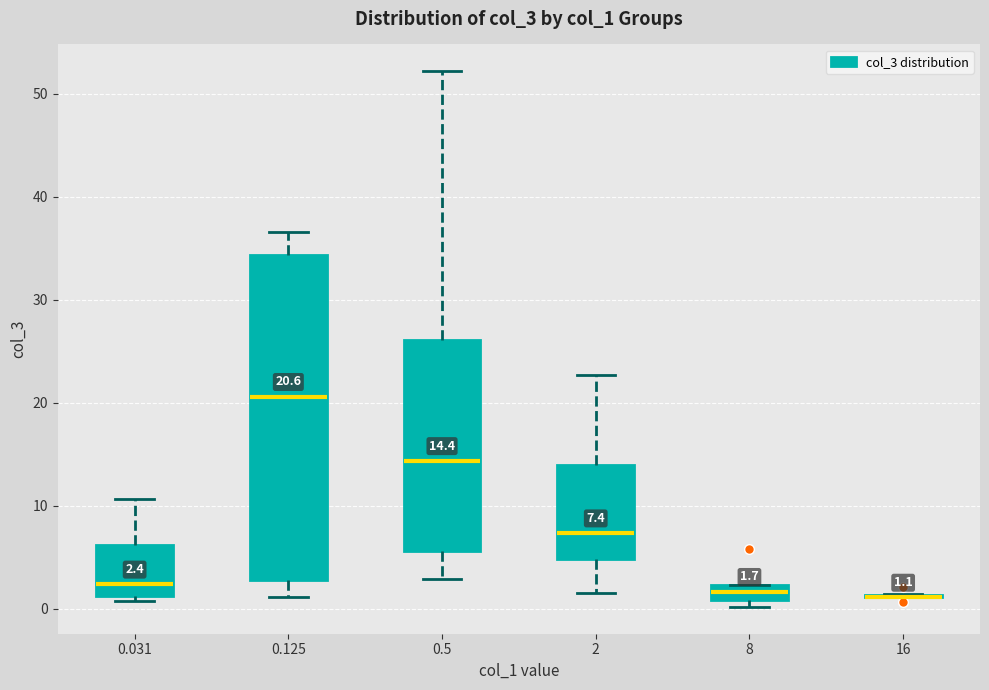

Which box is the tallest, from its lower edge to its upper edge?

0.125